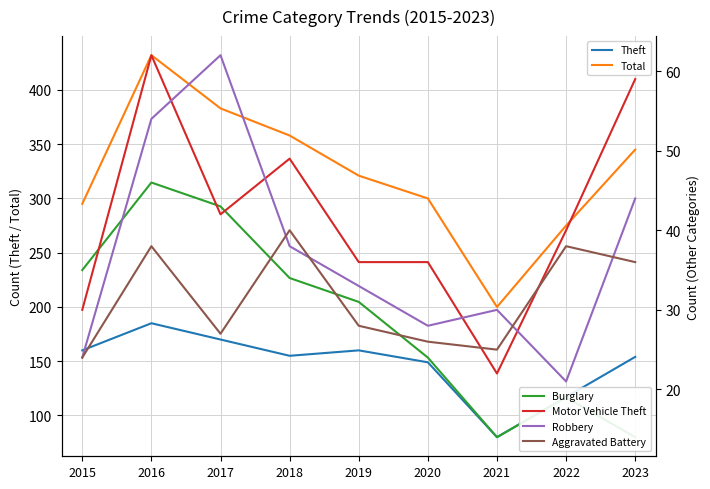

Is it true that Theft equals 221 at 2020?

False